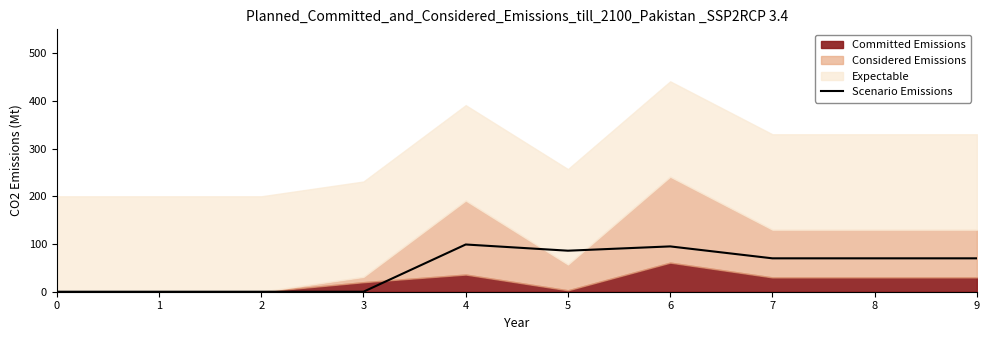

How many points are lower than both their immediate neighbors (excluding endpoints)?

1